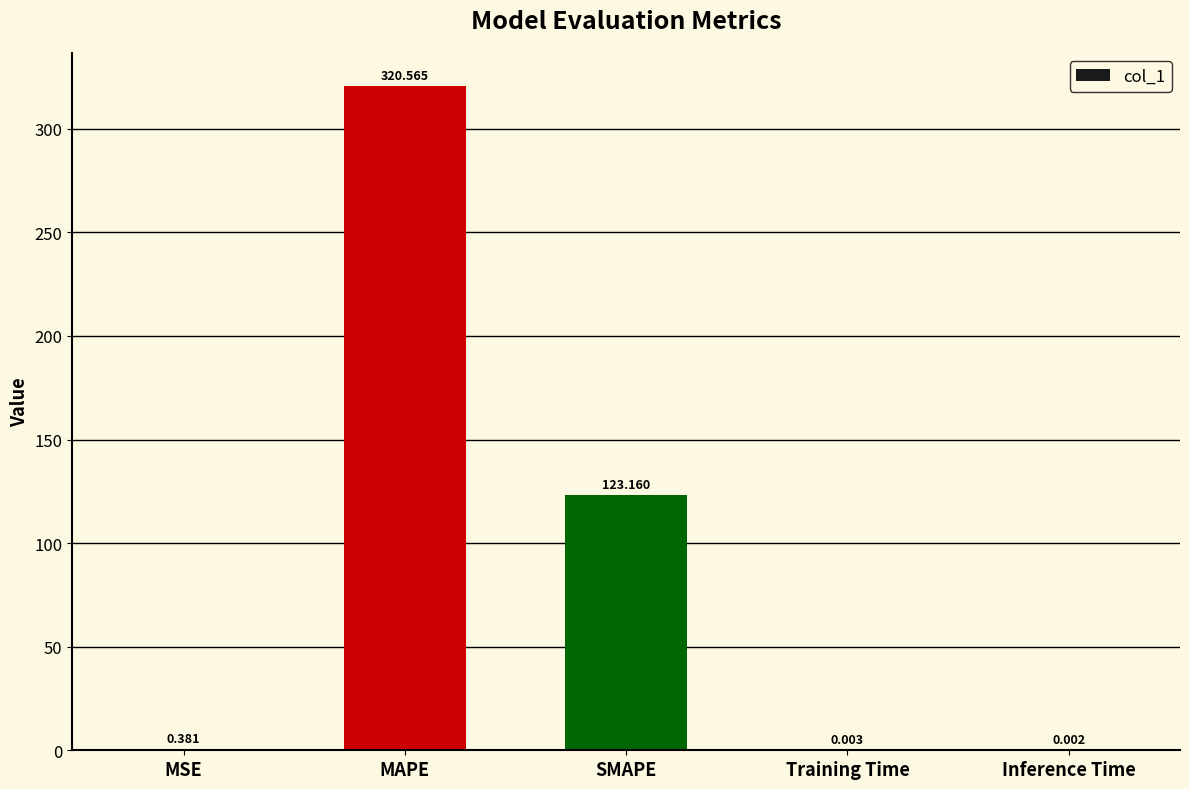

What is the sum of all values?

444.1